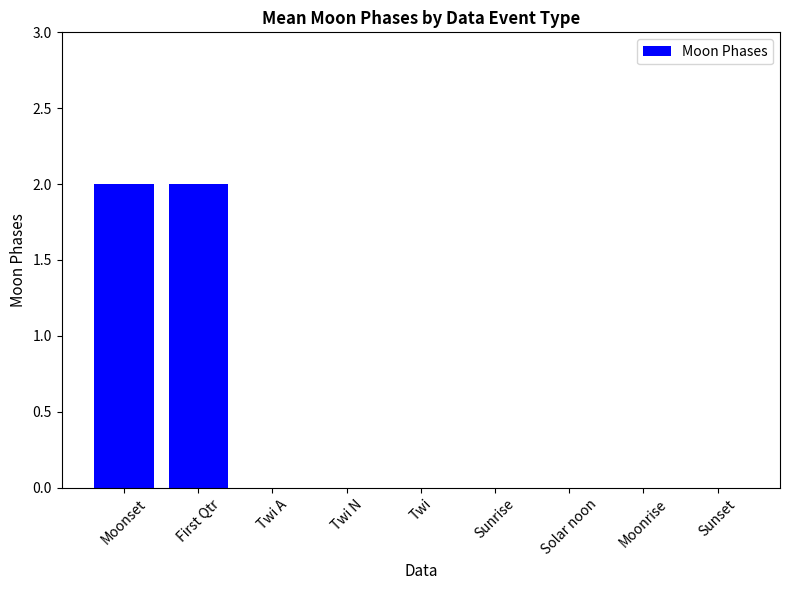

True or false: the data shows 1 at Twi A.

False